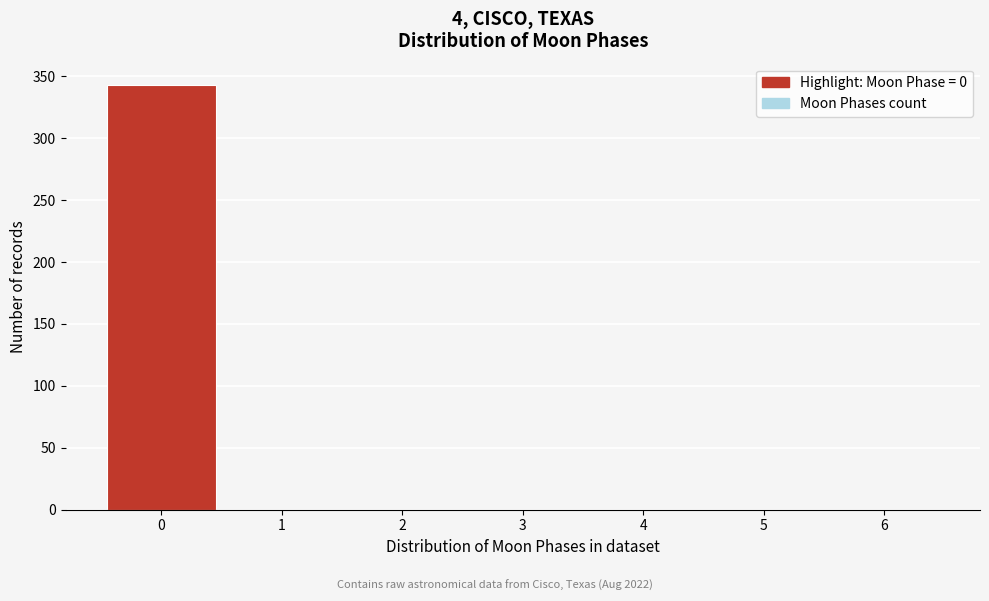

Reading right to left, list all the values displayed in this chart.

6=0	5=0	4=0	3=0	2=0	1=0	0=343